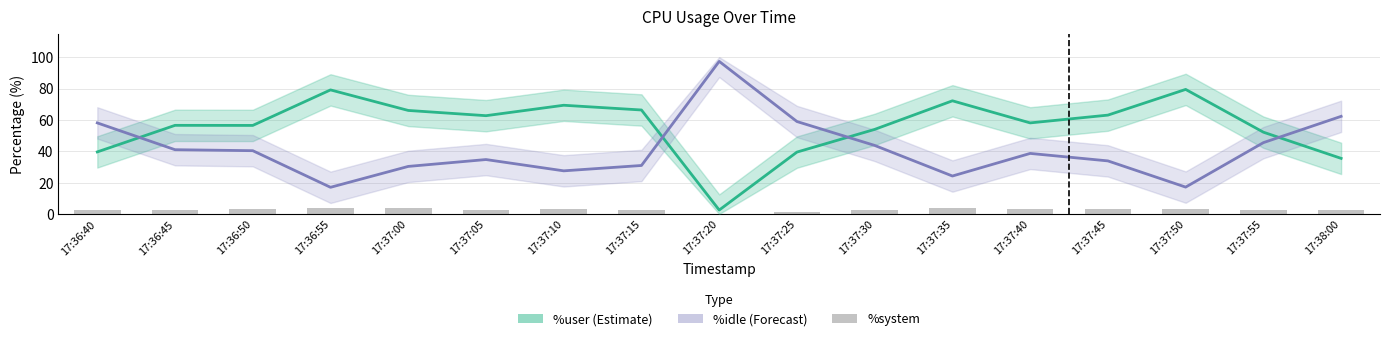

Which has a higher value, 17:37:20 or 17:37:15?

17:37:15